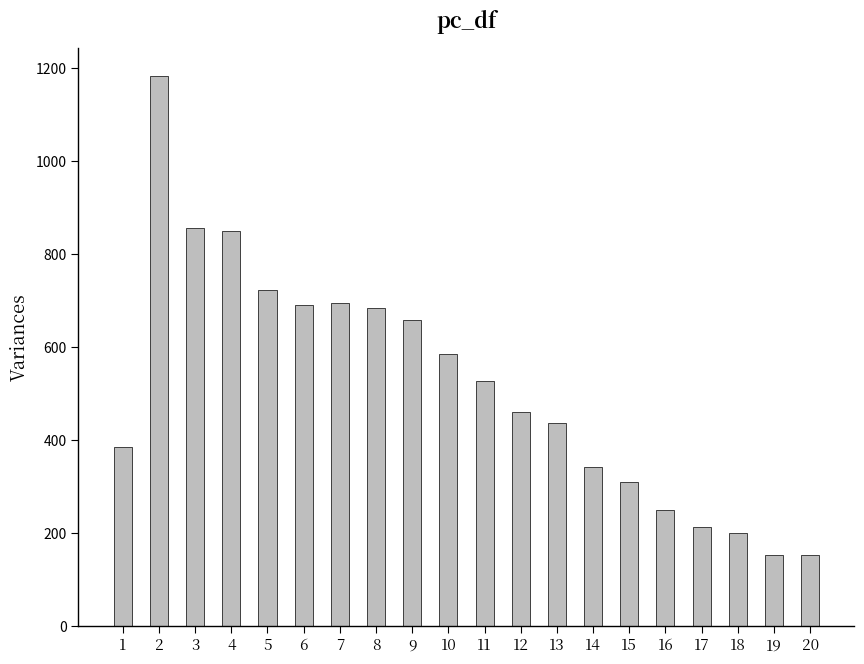

What is the sum of the values at 20 and 9?

812